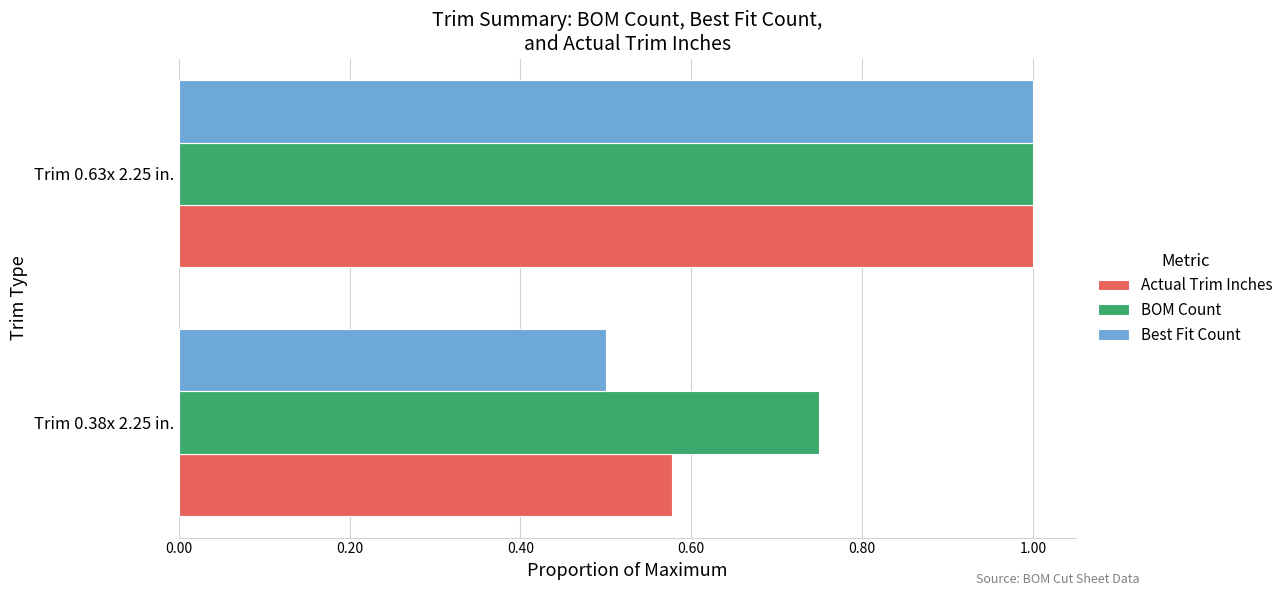

Rank the series at Trim 0.38x 2.25 in. from lowest to highest value.

Best Fit Count, Actual Trim Inches, BOM Count